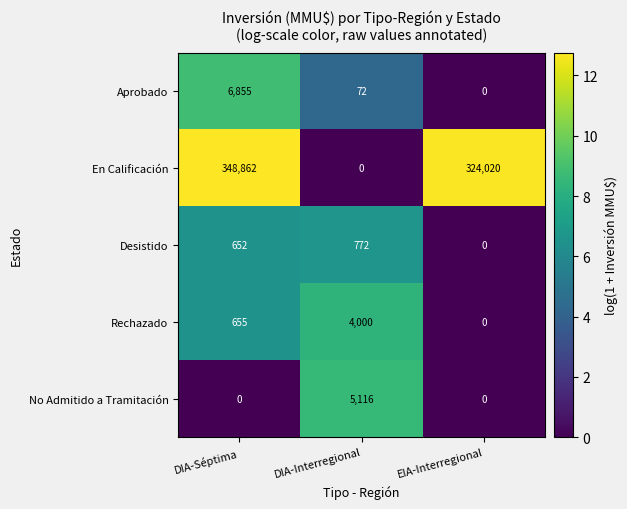

List the series in order of their peak value, highest first.

En Calificación, Aprobado, No Admitido a Tramitación, Rechazado, Desistido